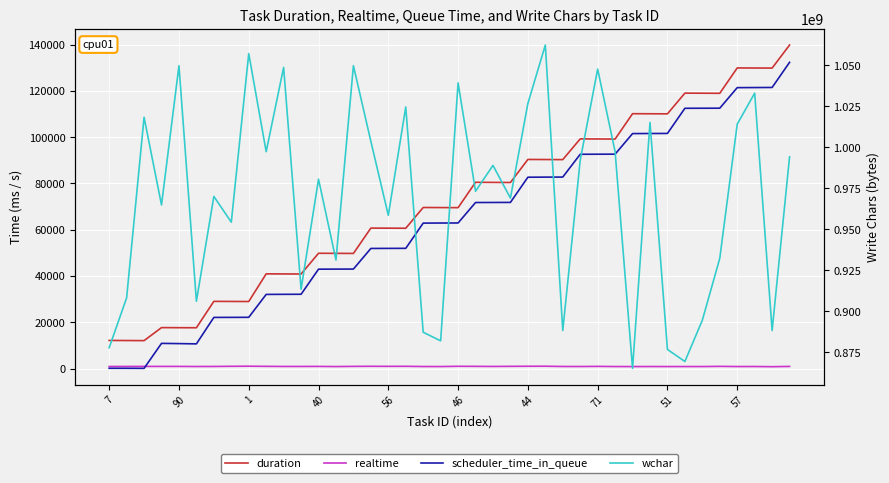

What is the greatest value displayed?

1062209608